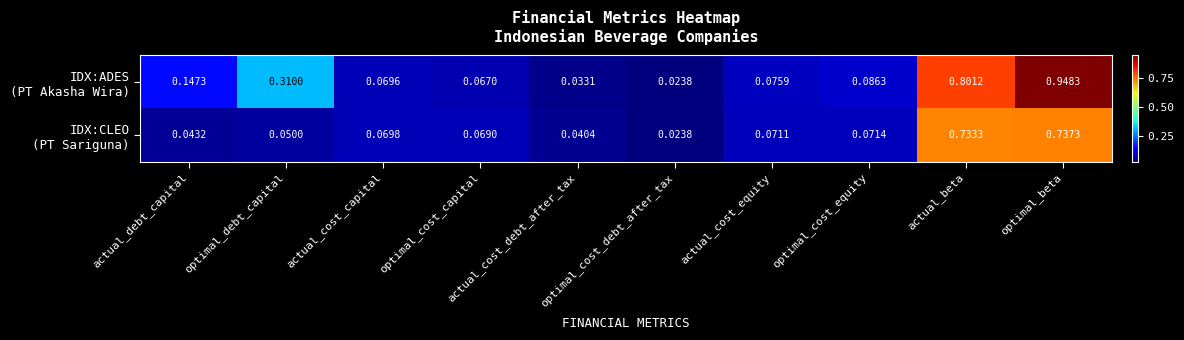

At which category is the sum across all series the highest?

optimal_beta